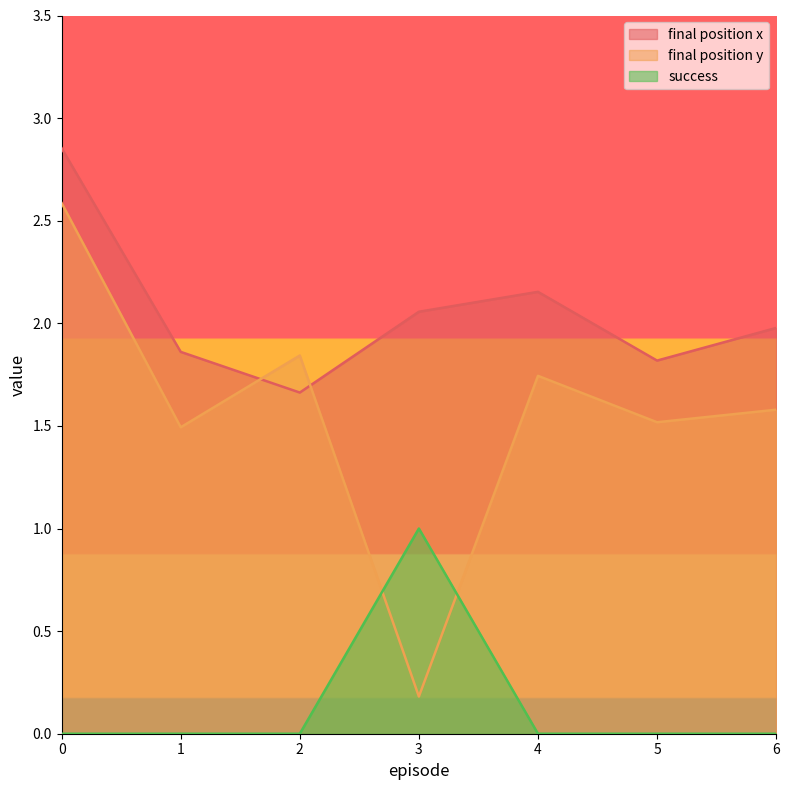

True or false: success has a value of 0.0 at 2.

True